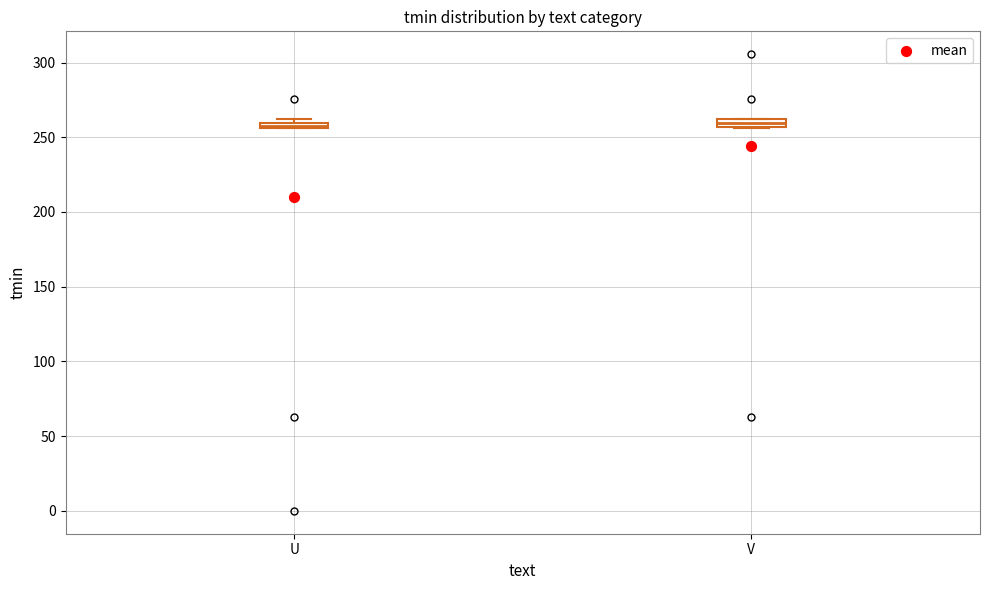

Where is the upper edge of the box for U on the y-axis? The values are not printed on the chart, so give them approximately, as read against the axis.

260